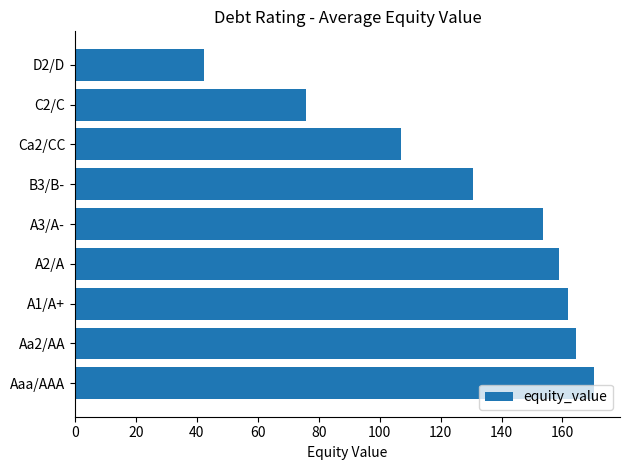

What is the sum of all values?

1165.1